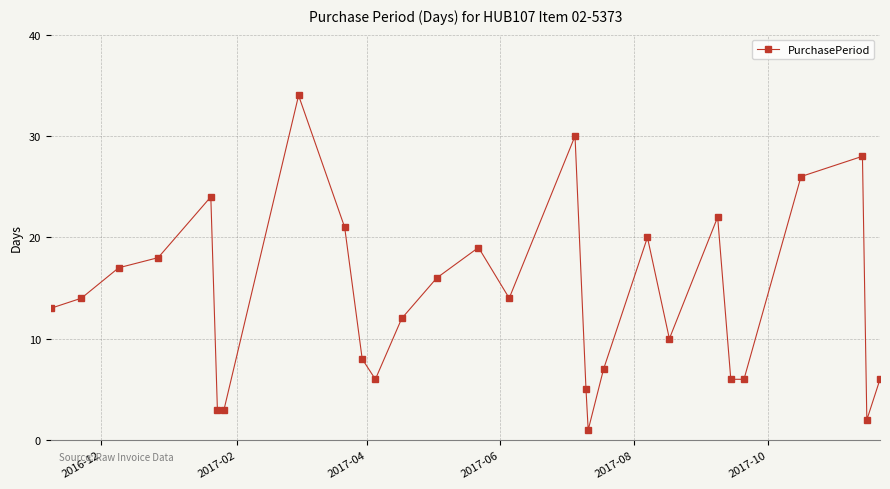

What is the sum of all values?

391